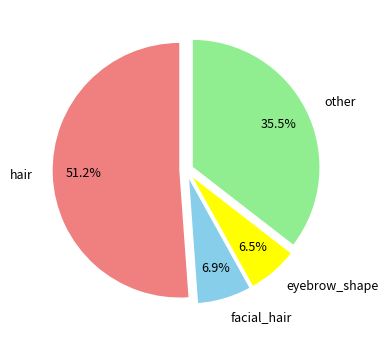

Is the sum of hair and other greater than half?

Yes